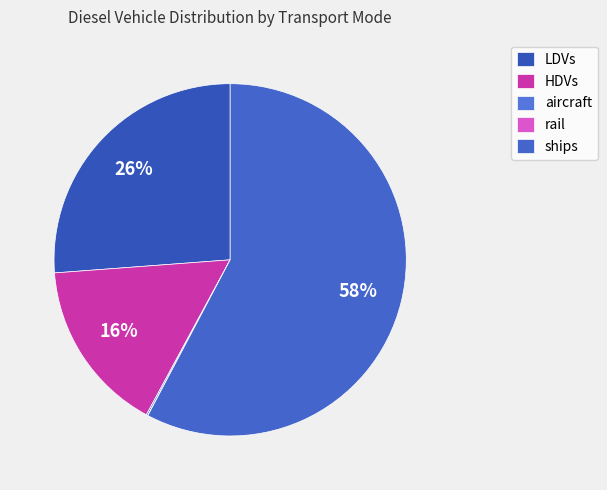

The rail slice represents 13% of the pie. True or false?

False